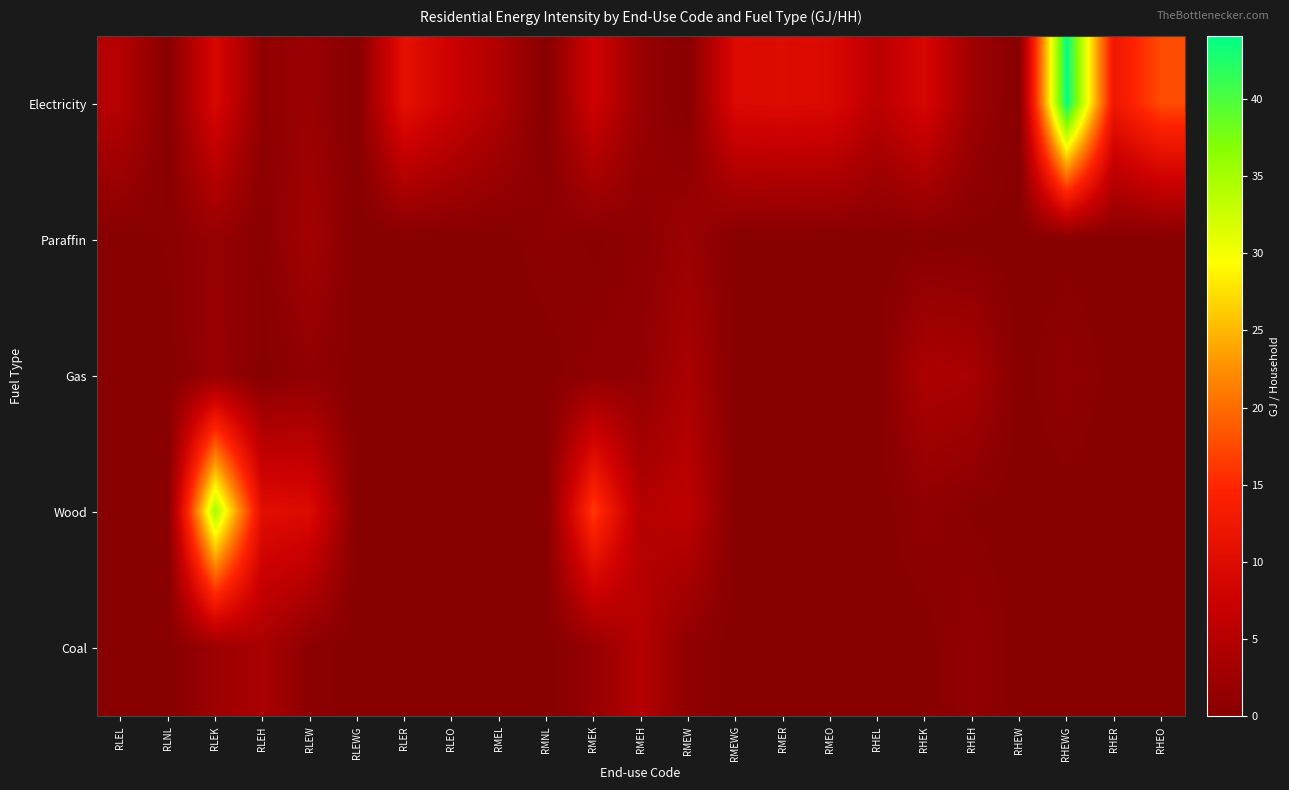

Which series has the largest range (max minus min)?

Electricity